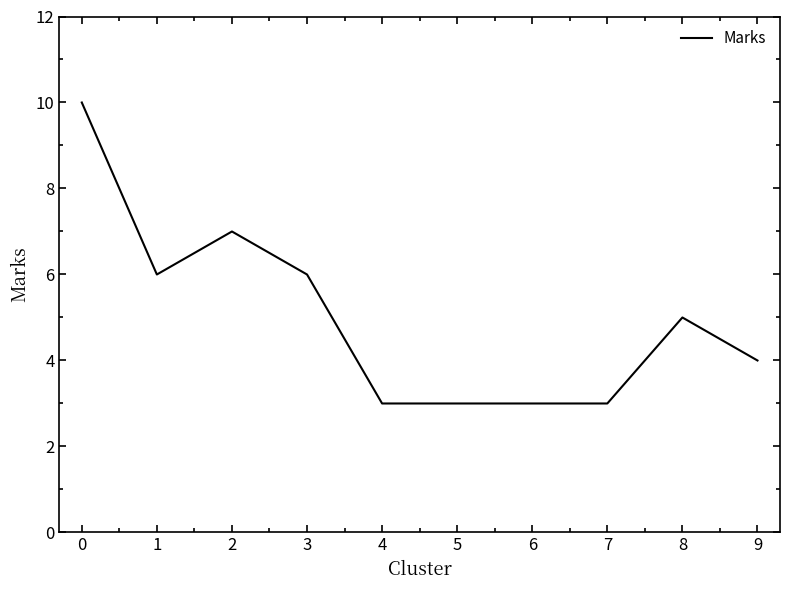

What is the average value?

5